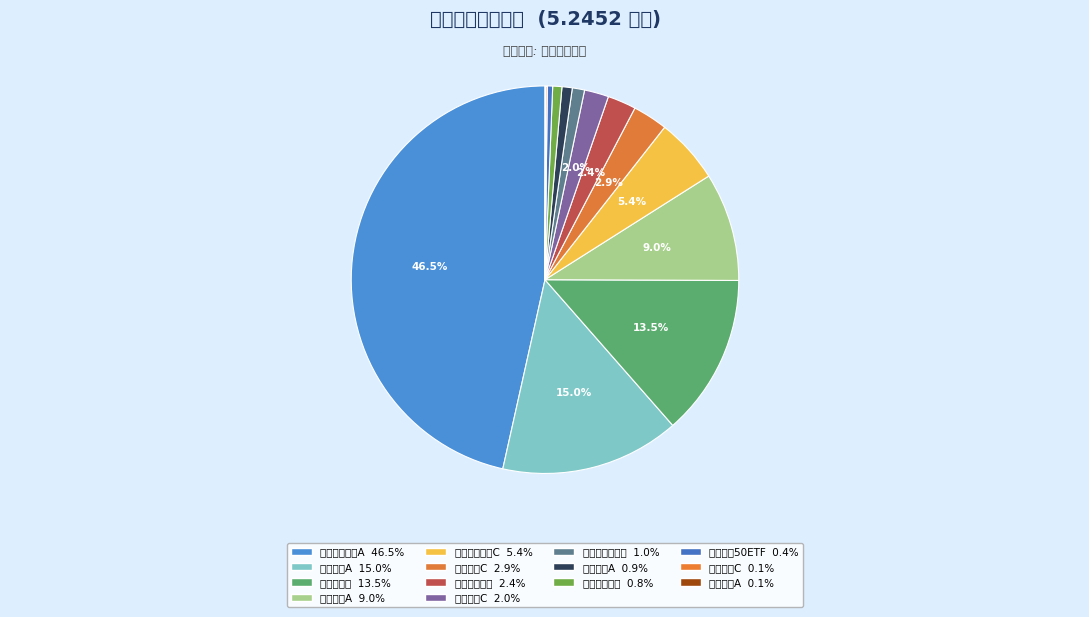

Rank the categories by value from lowest to highest.

人保双利优选混合A, 工银瑞信聚利18个月定期开放混合C, 工银上证央企50ETF, 诺安改革趋势灵活配置混合, 工银瑞信聚利18个月定期开放混合A, 华泰柏瑞新金融地产灵活配置混合, 鹏扬景源一年持有期混合C, 中海优势精选灵活配置混合, 鹏扬景沃六个月持有期混合C, 工银瑞信战略转型主题股票C, 鹏扬景沃六个月持有期混合A, 诺安新经济股票, 鹏扬景源一年持有期混合A, 工银瑞信战略转型主题股票A